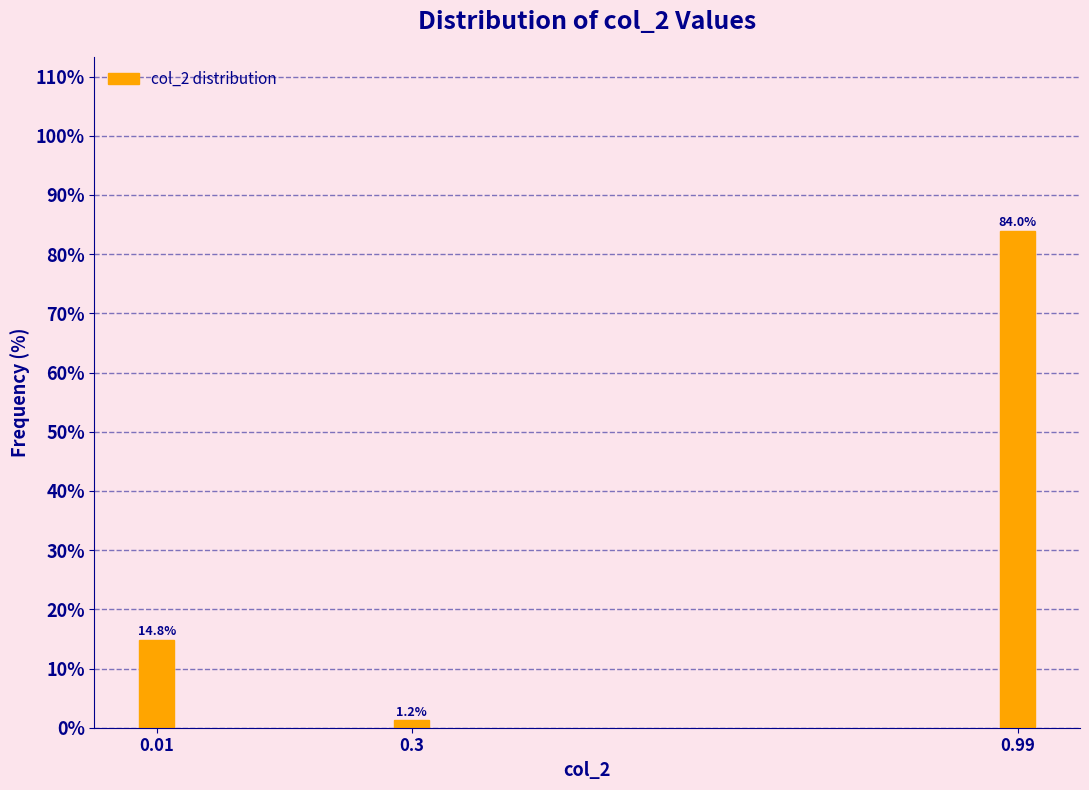

Reading left to right, what are all the values shown in this chart?

14.8	1.2	84.0